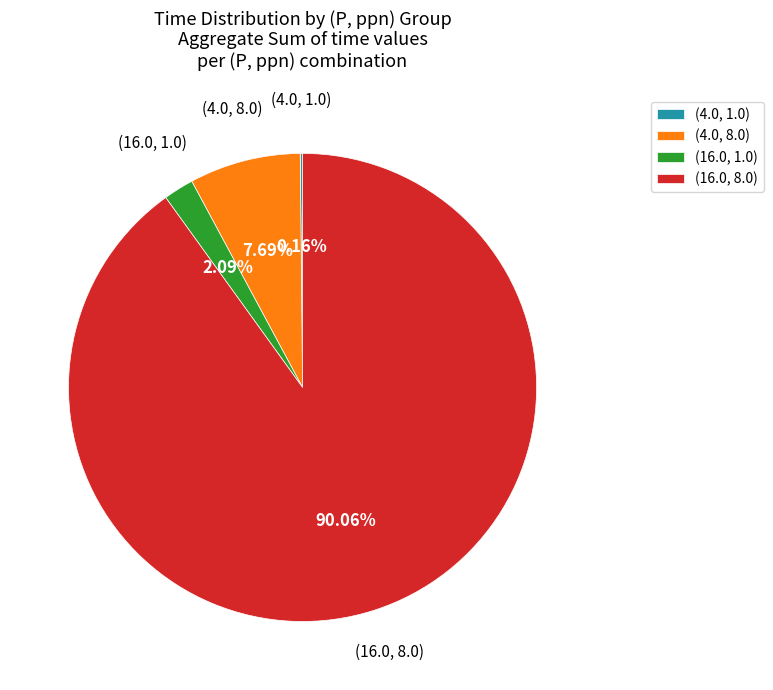

Does any single category account for the majority?

Yes